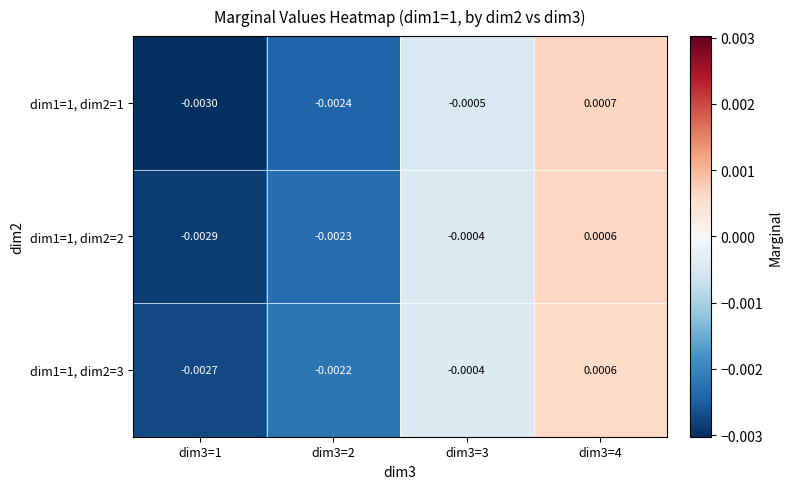

How many data points in dim1=1, dim2=2 are above 0?

1